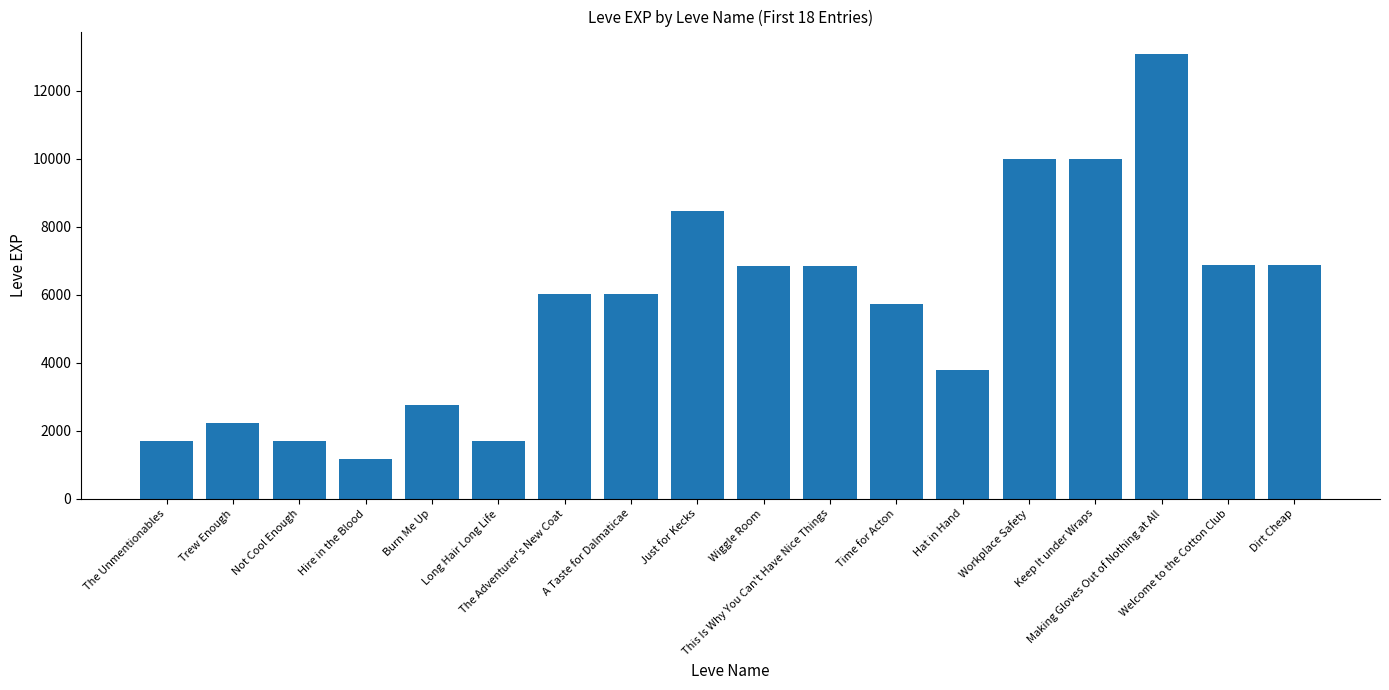

What is the average value?

5652